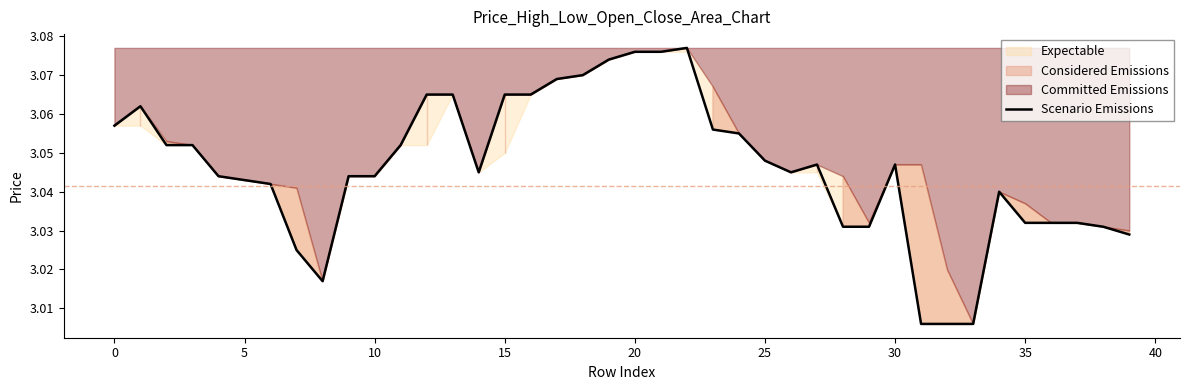

Does the chart have visible grid lines?

No